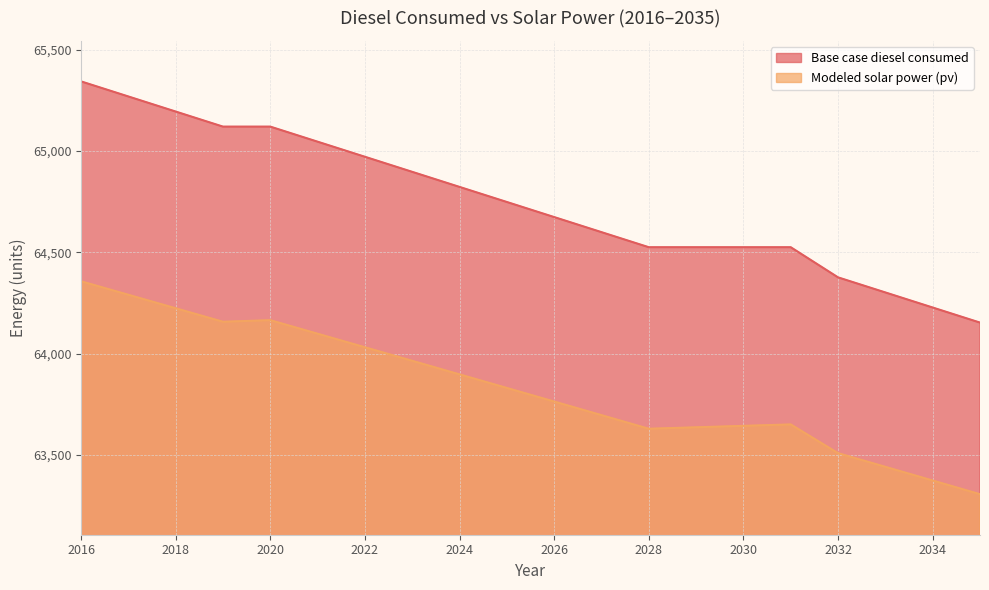

Is the value of Modeled solar power (pv) at 2021 greater than the value of Base case diesel consumed at 2027?

No